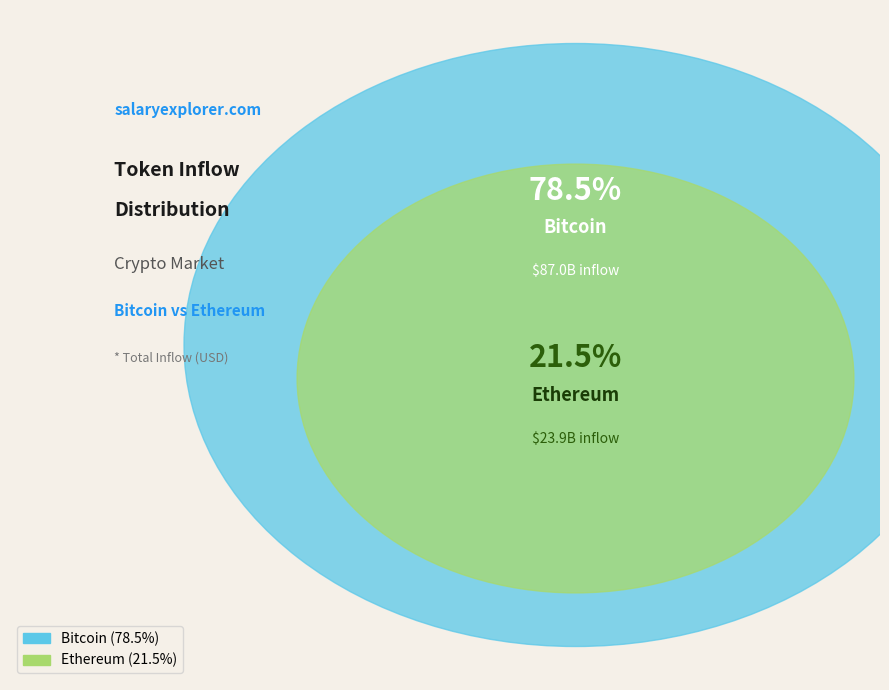

Which category has the biggest portion of the pie?

bitcoin